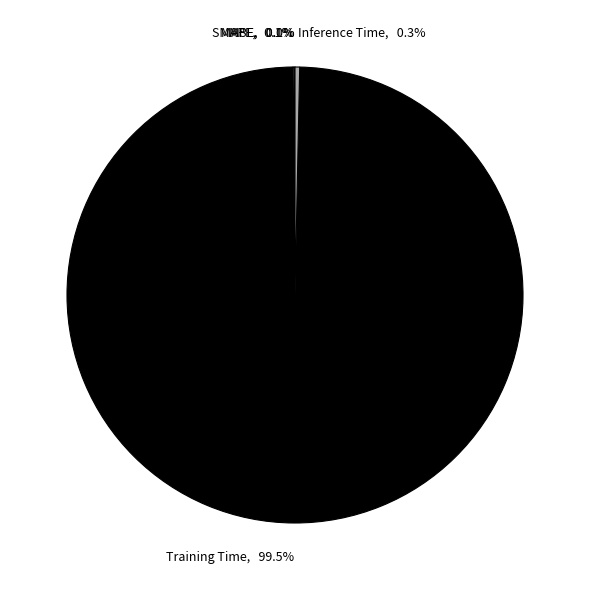

Is Training Time, 99.5% the majority of the pie?

Yes